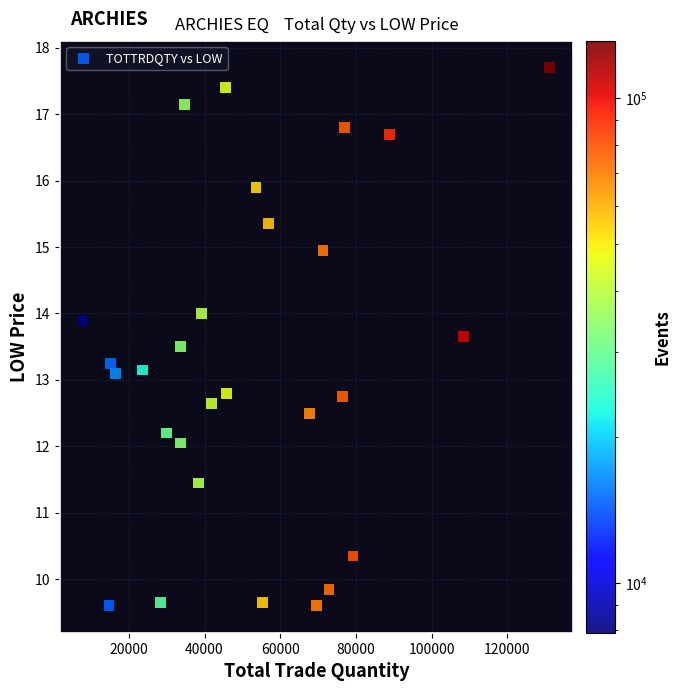

What is the range of Y values (max minus min)?

8.1